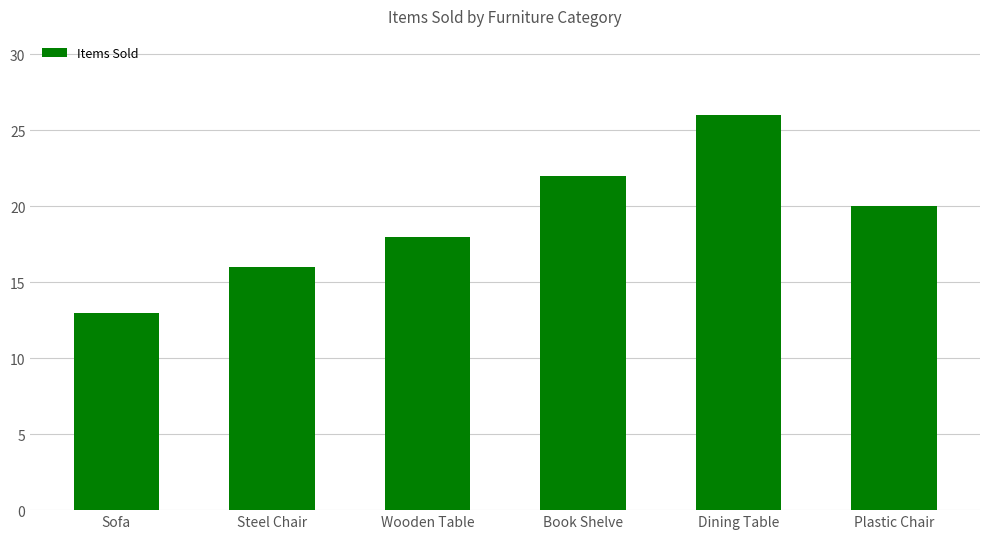

Rank the categories by value from highest to lowest.

Dining Table, Book Shelve, Plastic Chair, Wooden Table, Steel Chair, Sofa